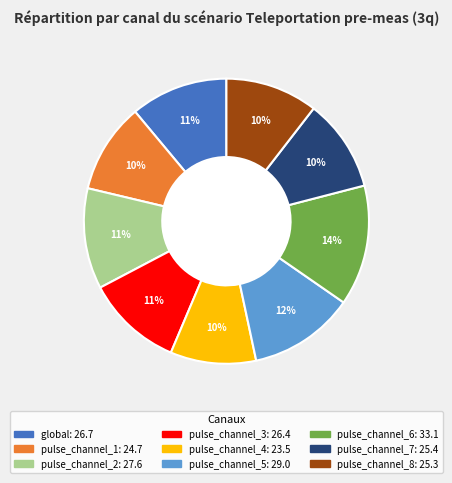

Between pulse_channel_1 and pulse_channel_5, which is larger?

pulse_channel_5